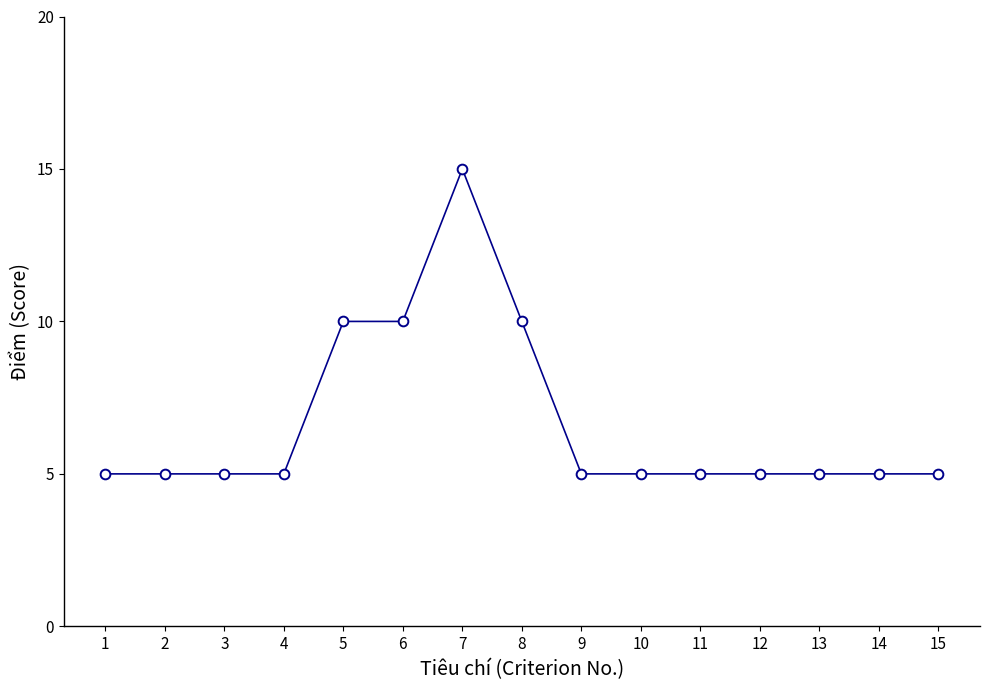

The value at 9 is 5. True or false?

True